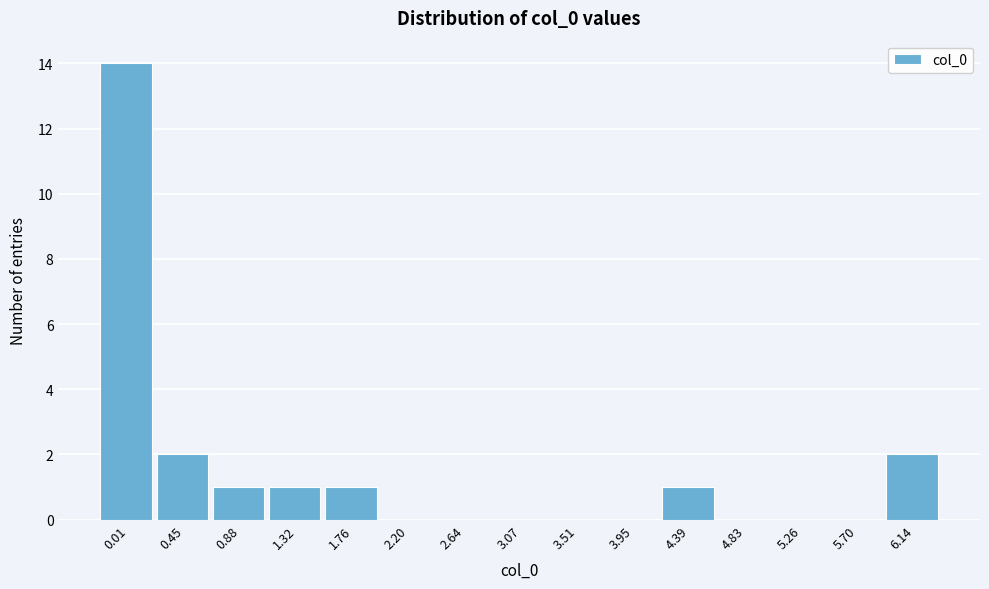

Reading left to right, what are all the values shown in this chart?

0.01=14	0.45=2	0.88=1	1.32=1	1.76=1	2.20=0	2.64=0	3.07=0	3.51=0	3.95=0	4.39=1	4.83=0	5.26=0	5.70=0	6.14=2